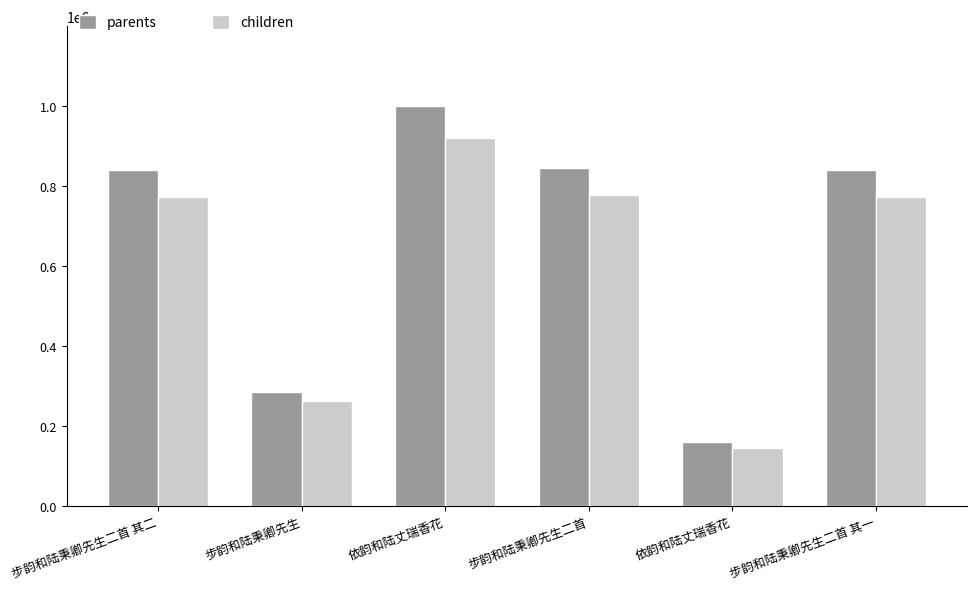

Count the number of data series in this chart.

2